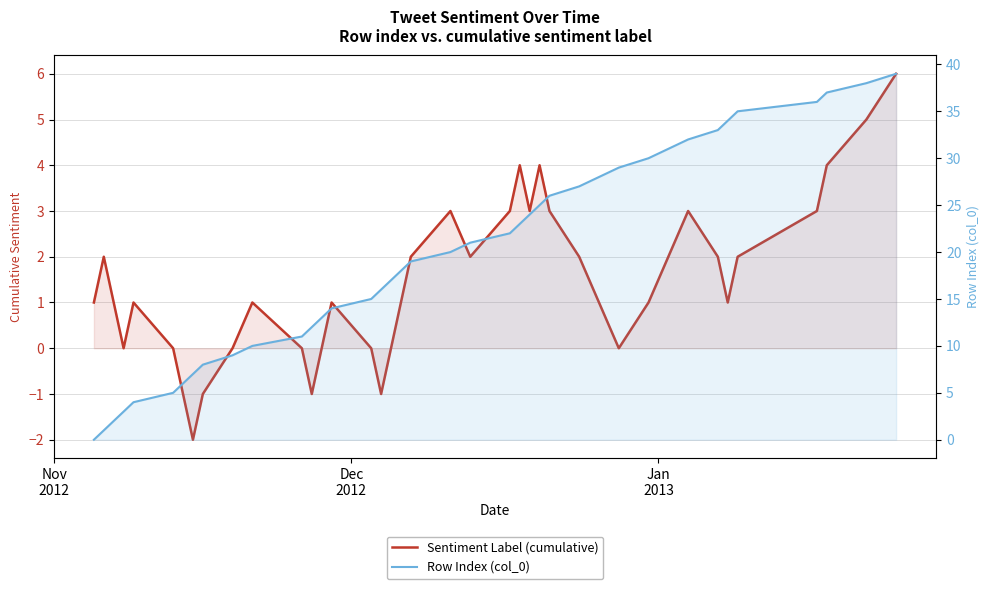

What is the difference between the second highest and second lowest values in the Row Index (col_0) series?

37